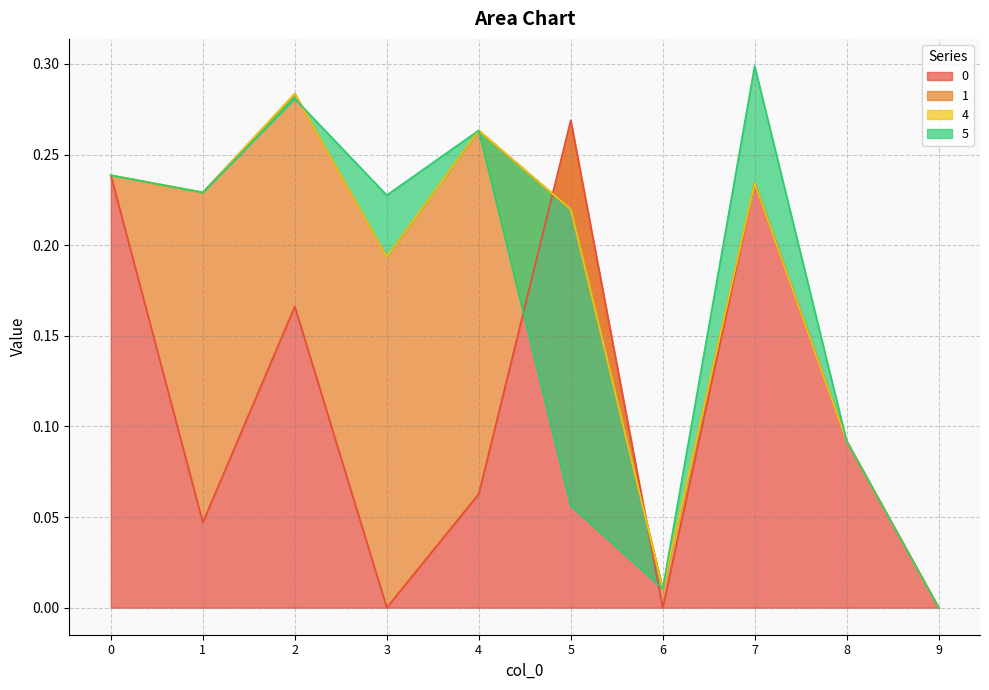

Is the value of 0 at 5 greater than the value of 5 at 8?

Yes